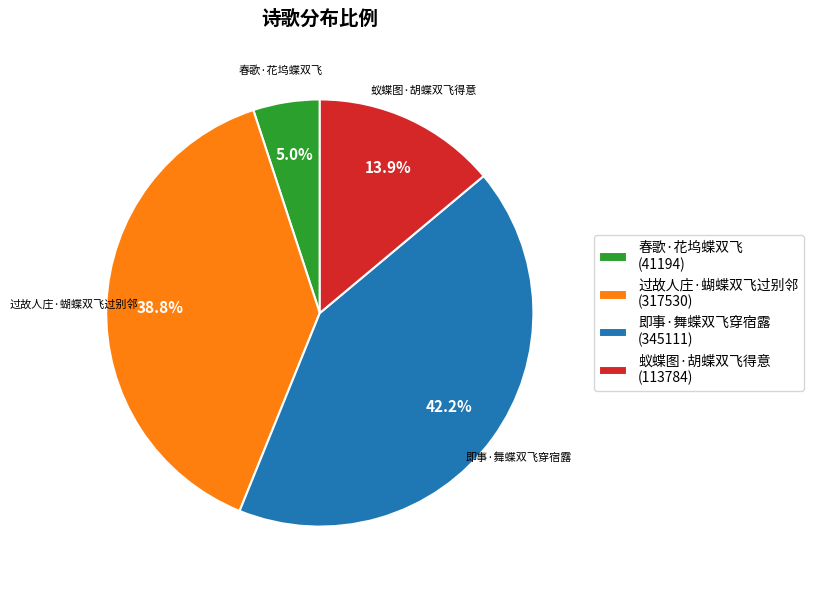

Is the sum of 即事·舞蝶双飞穿宿露 and 蚁蝶图·胡蝶双飞得意 greater than half?

Yes